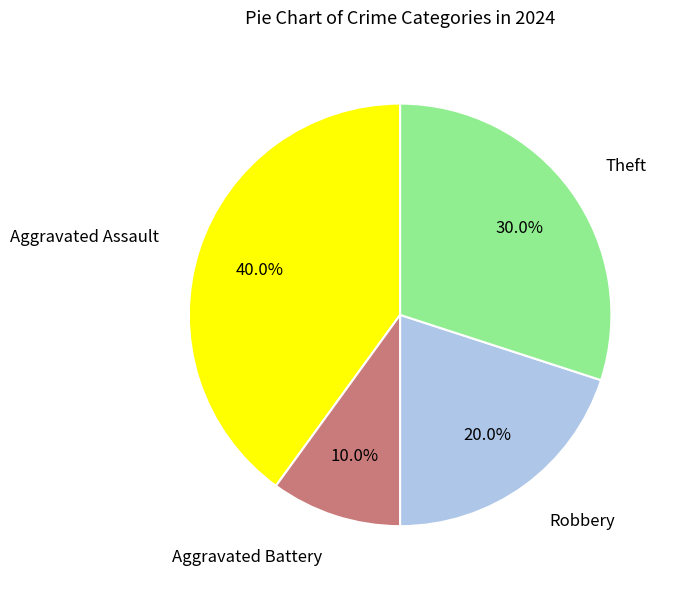

Does any single category account for the majority?

No